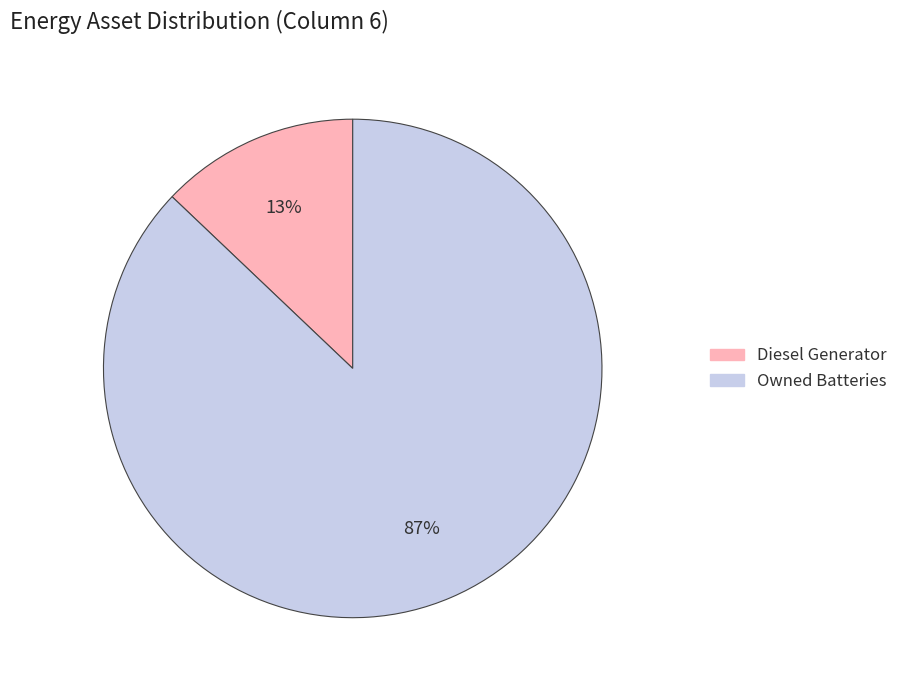

To the nearest percent, what is the average slice percentage?

50%